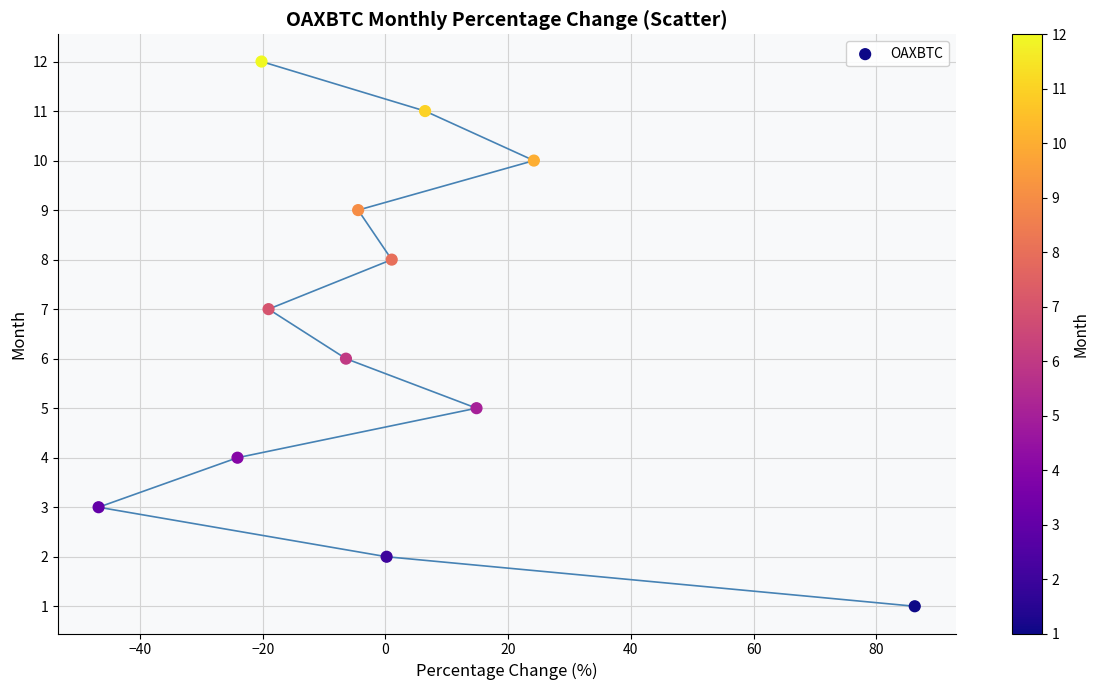

What is the range of Y values (max minus min)?

11